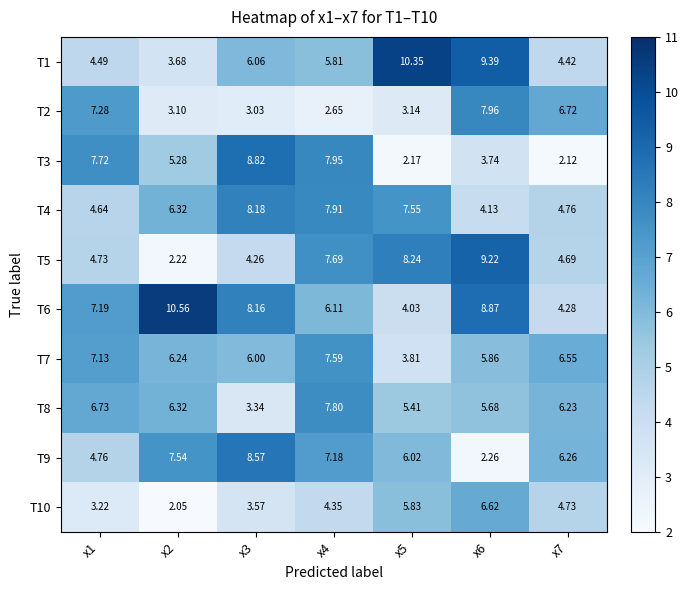

What is the difference between the highest and lowest values at x3?

5.8